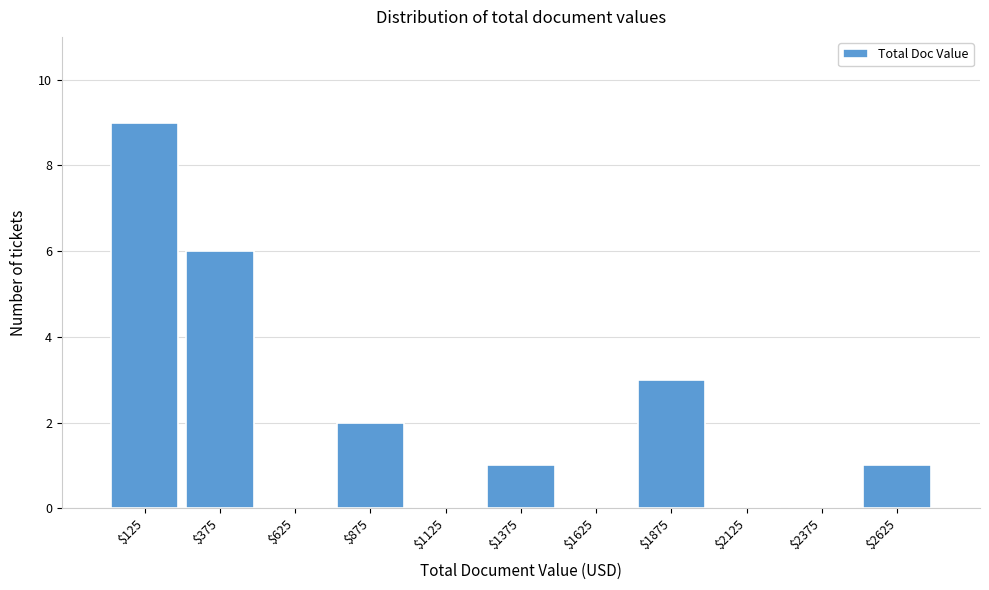

What value does the data have at $375?

6